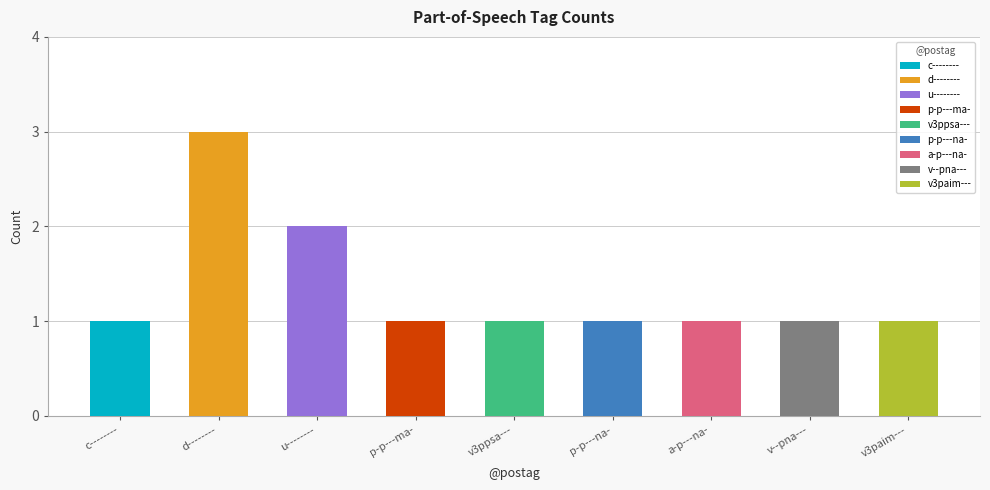

The chart shows a value of 0 at d--------. True or false?

False